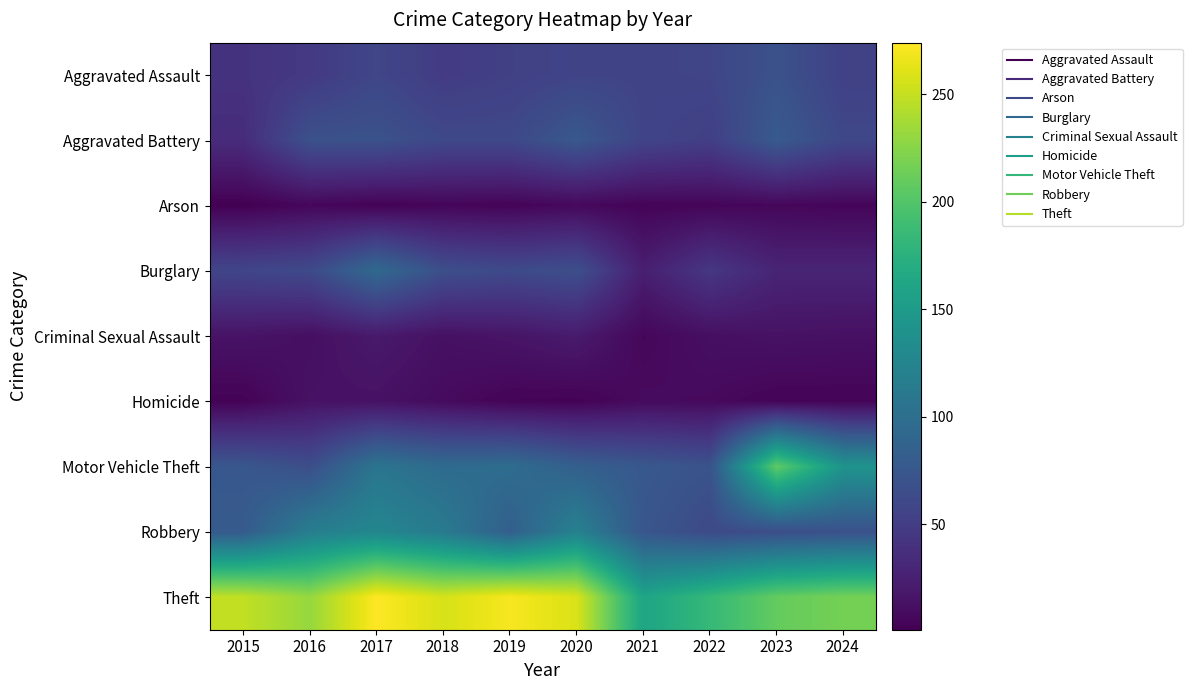

Count the number of data series in this chart.

9